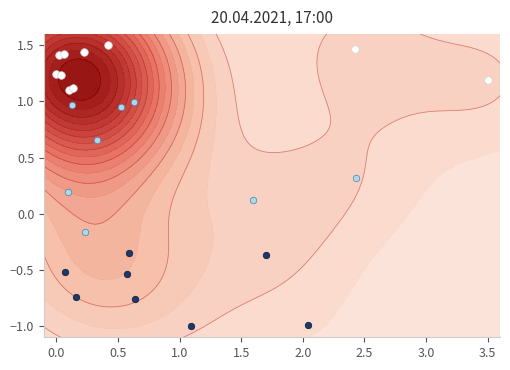

What is the difference between the maximum and minimum values in the 0.5 <= accuracy < 0.85 series?

1.2